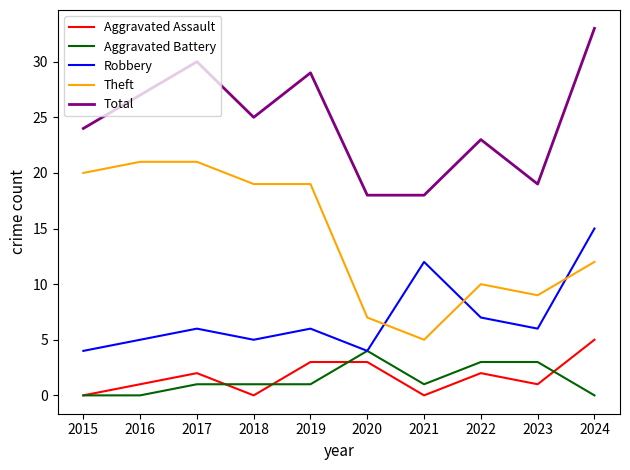

Reading left to right, transcribe all the data shown in this chart.

Aggravated Assault: 0	1	2	0	3	3	0	2	1	5
Aggravated Battery: 0	0	1	1	1	4	1	3	3	0
Robbery: 4	5	6	5	6	4	12	7	6	15
Theft: 20	21	21	19	19	7	5	10	9	12
Total: 24	27	30	25	29	18	18	23	19	33